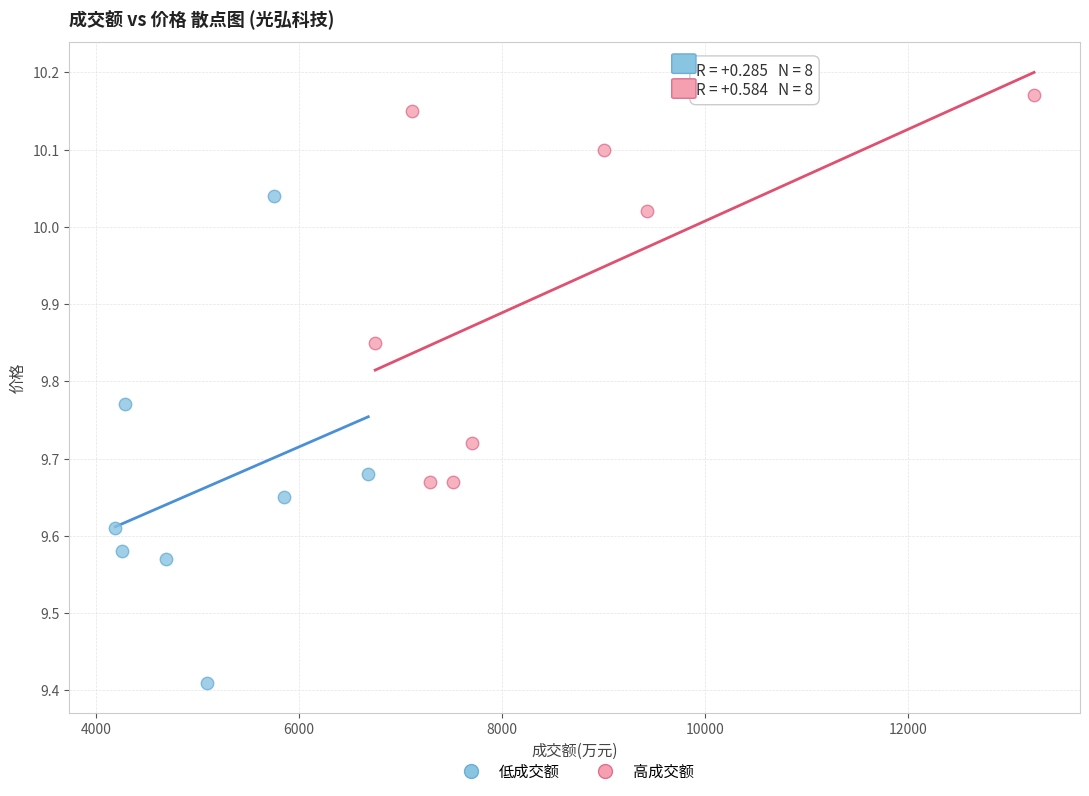

Which series contains the lowest Y value?

低成交额